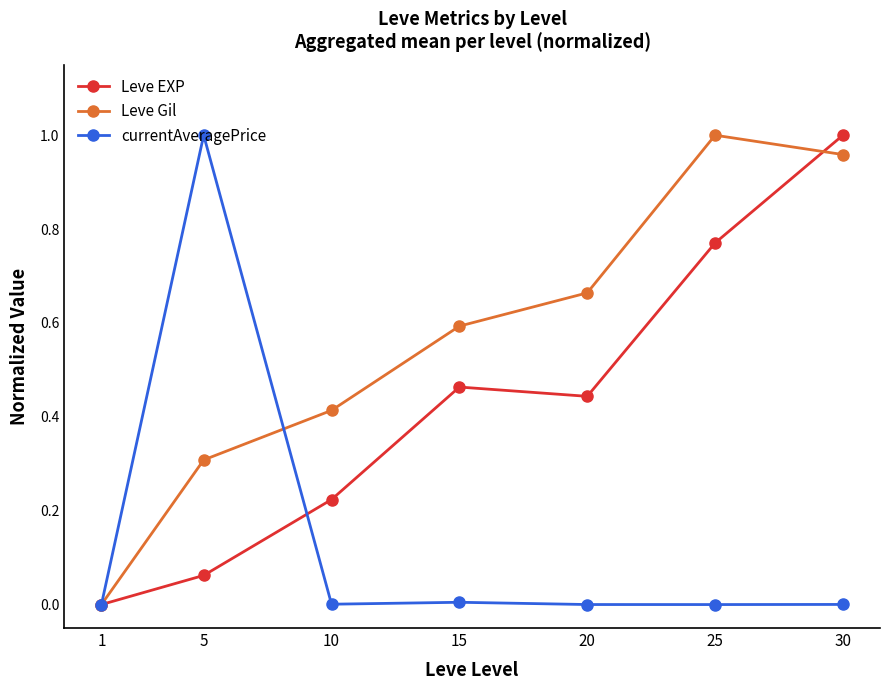

Is the value of currentAveragePrice at 25 greater than the value of Leve EXP at 10?

No